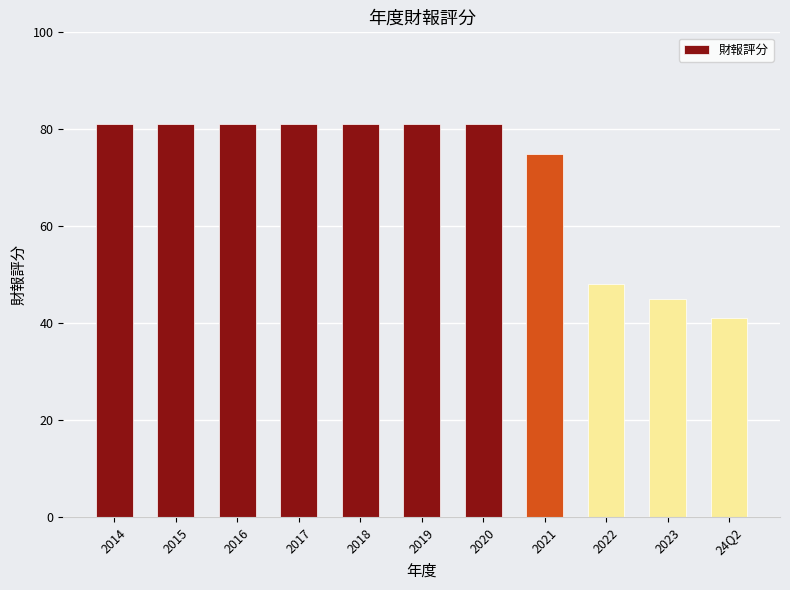

How many bars are there in total?

11